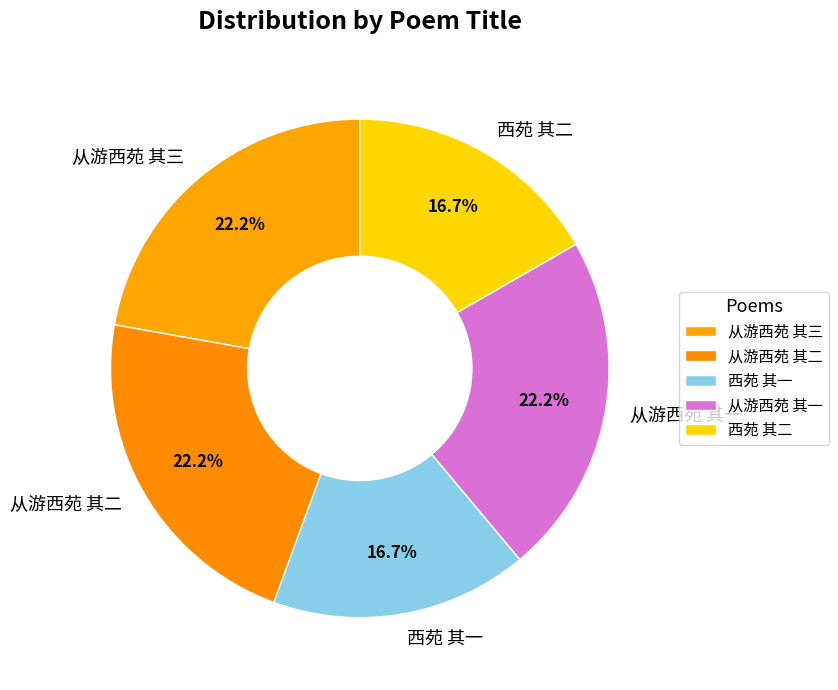

To the nearest percent, what portion does 从游西苑 其三 represent?

22%